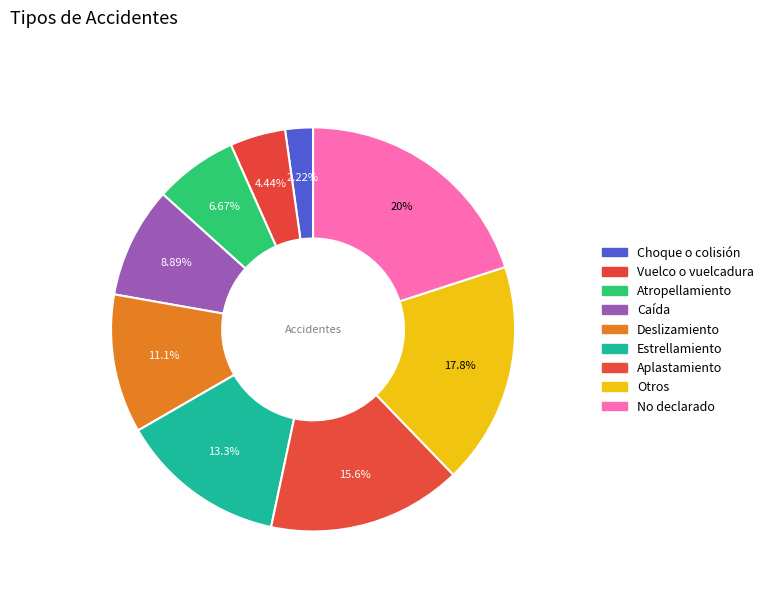

How many slices are in this pie chart?

9